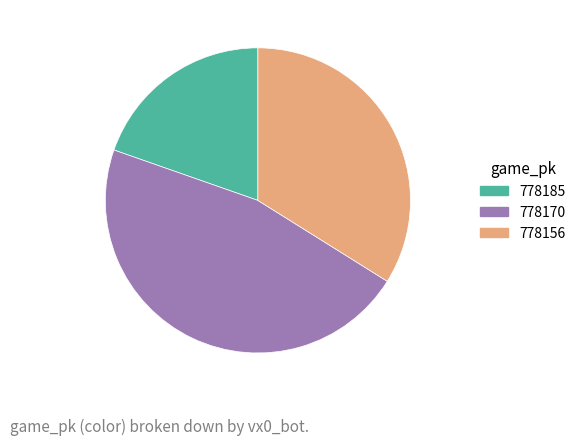

The 778170 slice represents 32% of the pie. True or false?

False